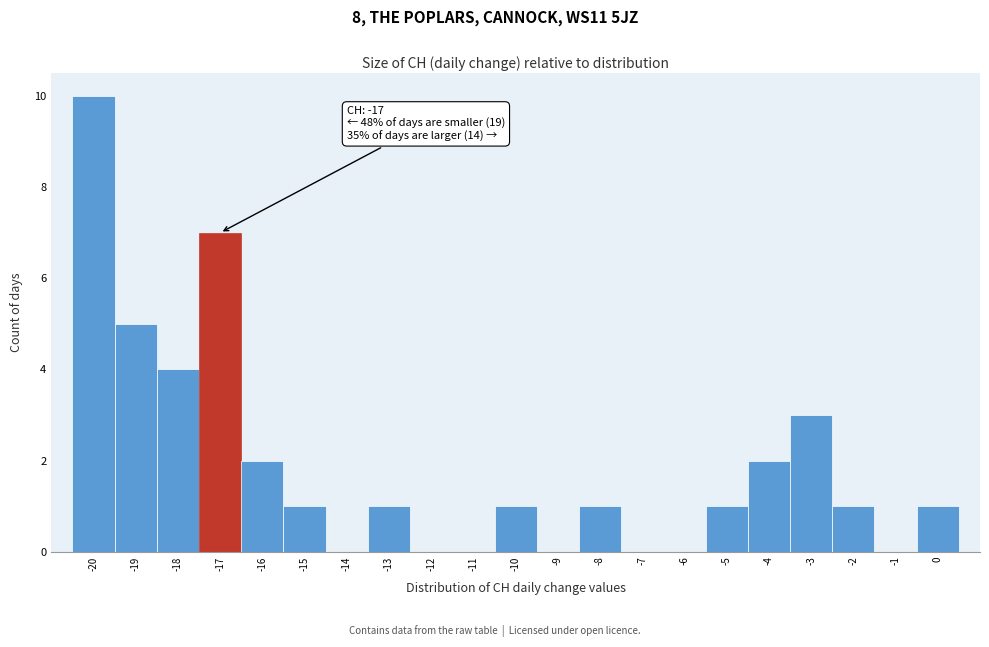

Over which range of the x-axis is the bar tallest?

-20.5 to -19.5